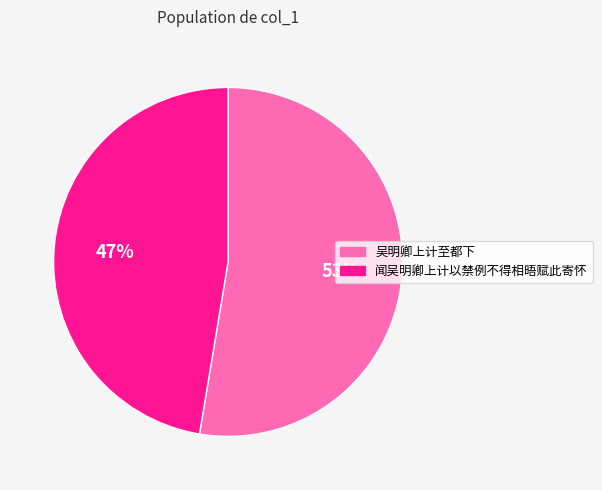

Does 闻吴明卿上计以禁例不得相晤赋此寄怀 represent more than half of the total?

No